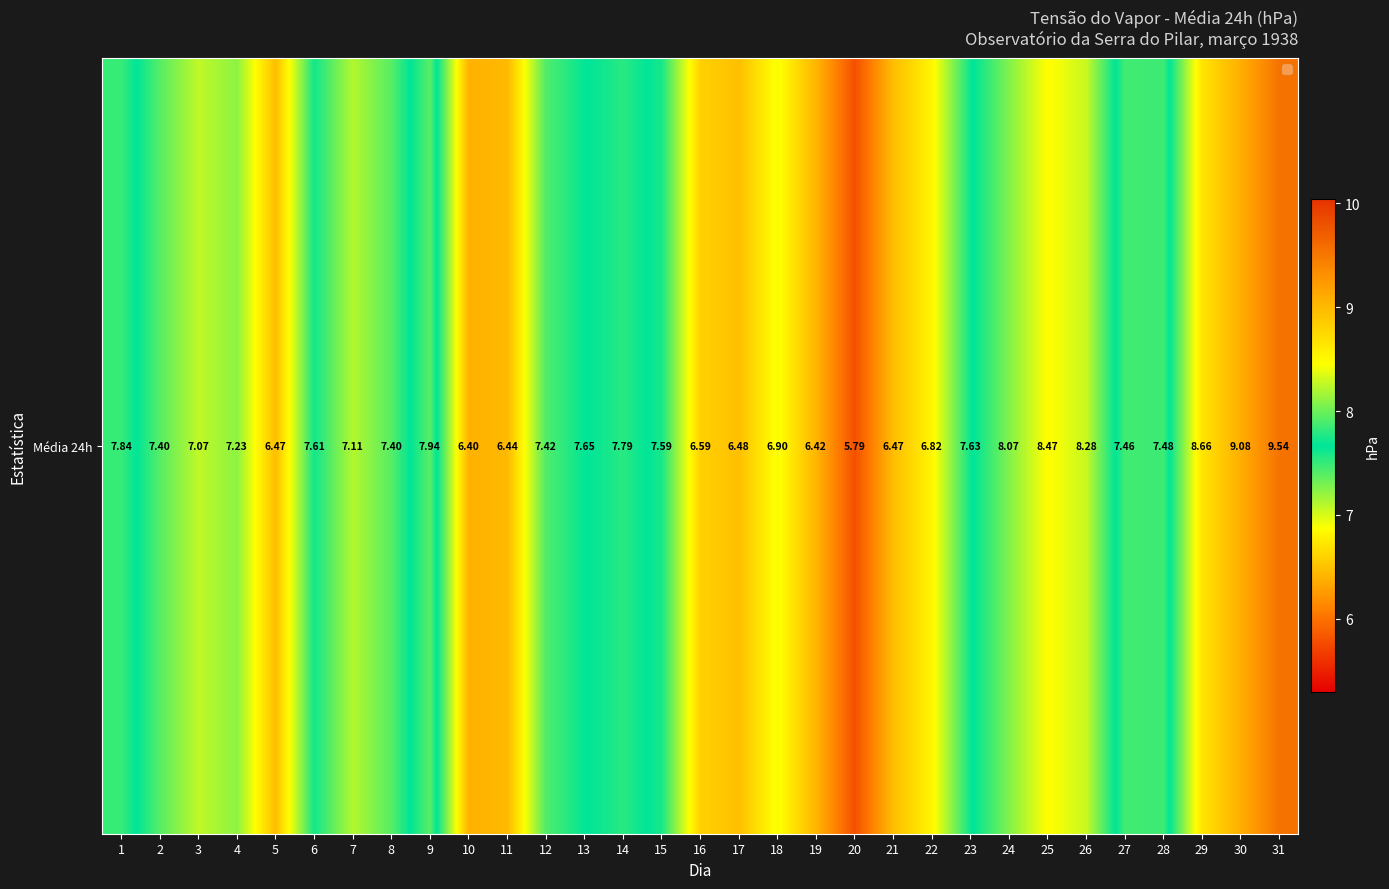

At which category does the chart reach its peak across all series?

31